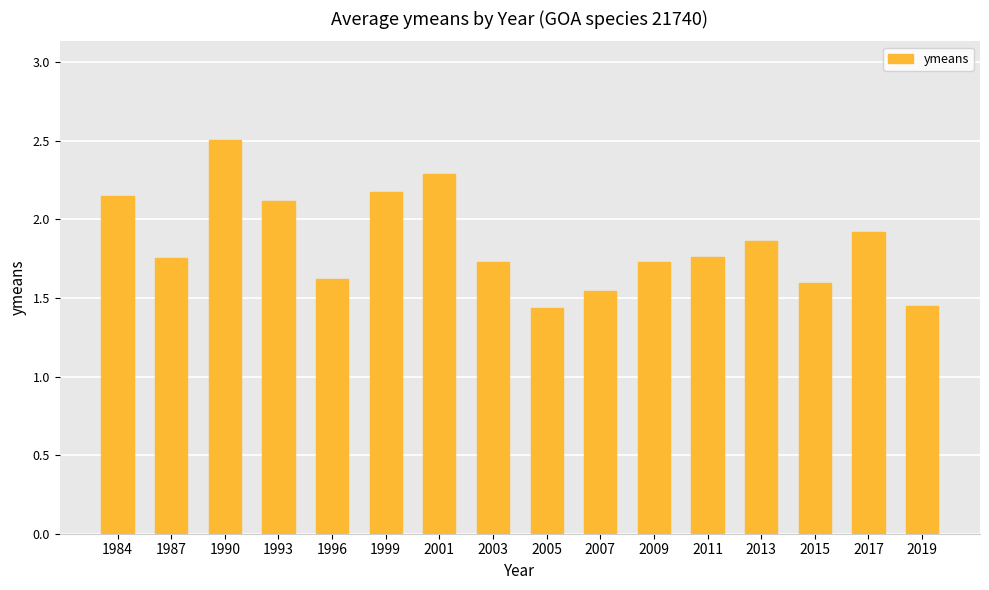

Does the chart contain stacked bars?

No